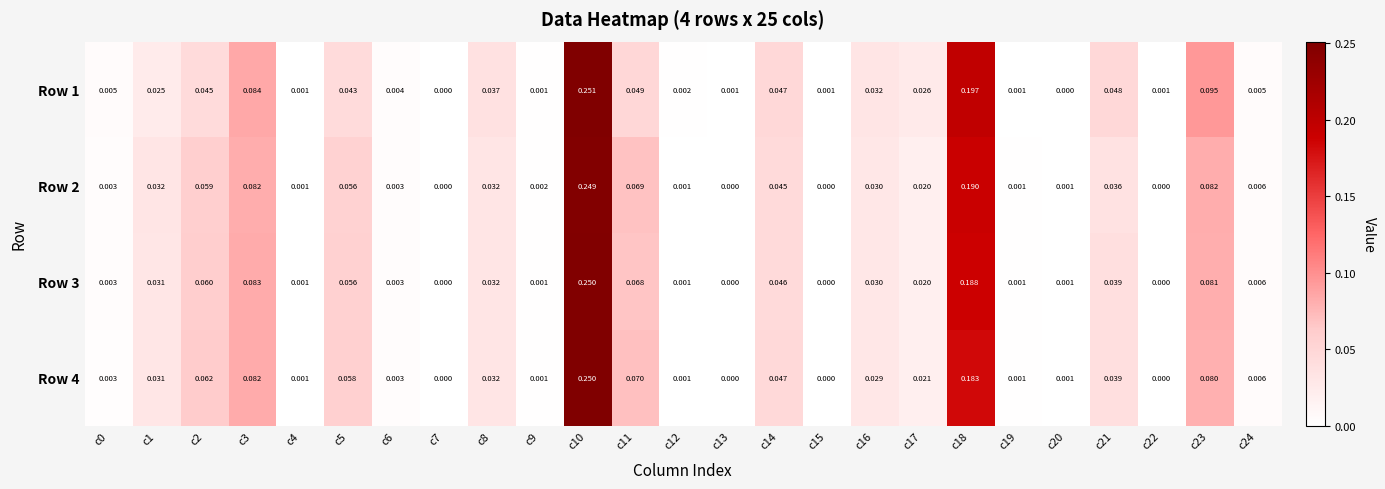

Is the value of Row 1 at c18 greater than the value of Row 2 at c9?

Yes